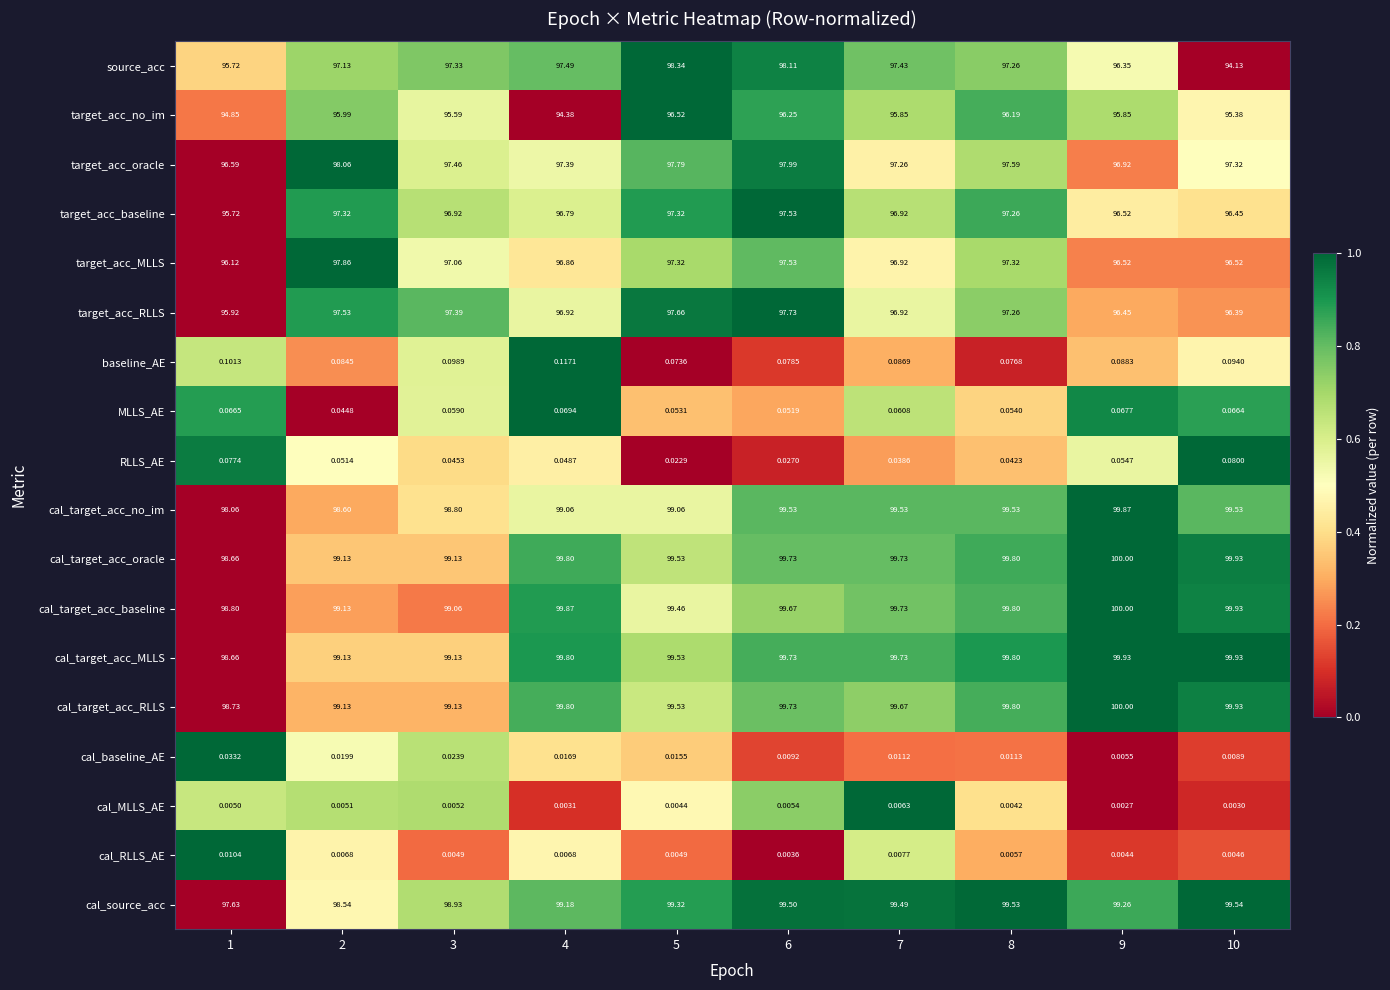

Which series has the largest range (max minus min)?

source_acc